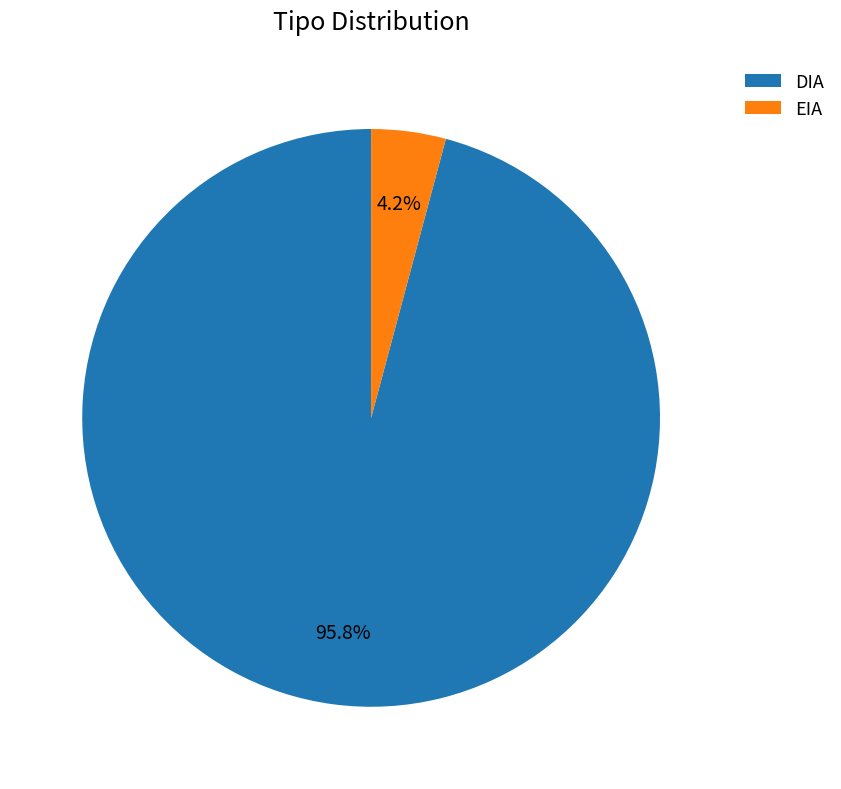

How many slices are in this pie chart?

2